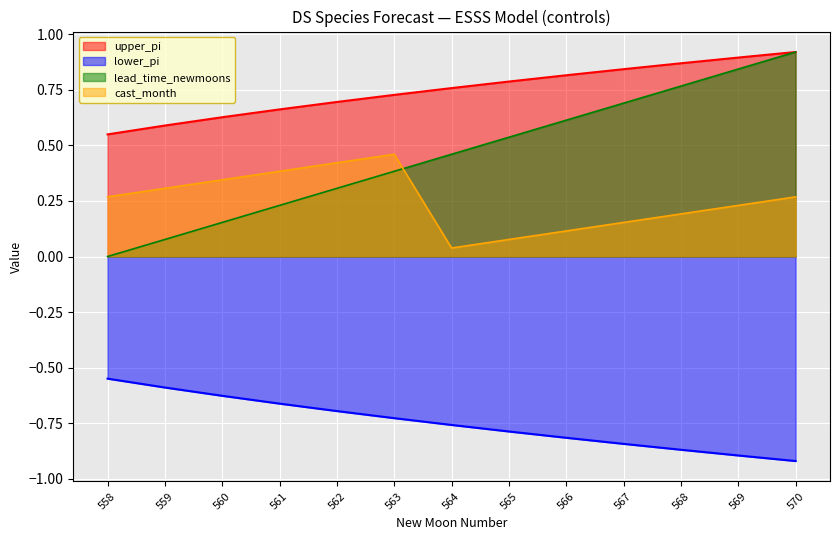

True or false: lead_time_newmoons and upper_pi intersect in this chart.

False